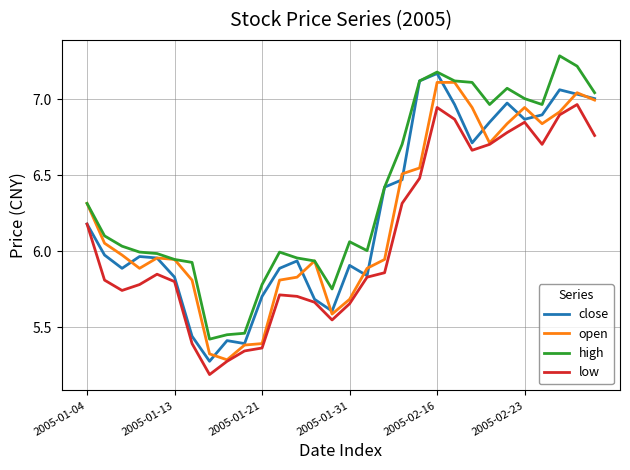

What is the minimum value shown in the chart?

5.2